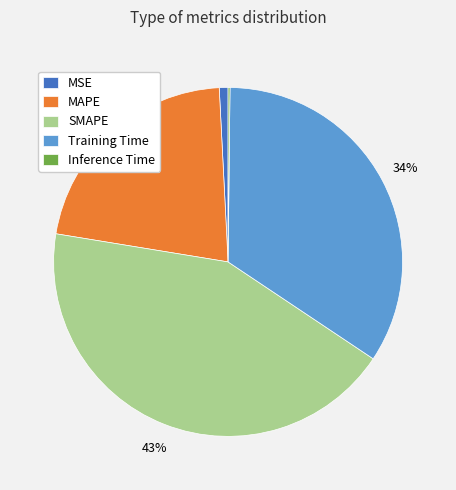

Combined, do SMAPE and MSE account for over 50%?

No